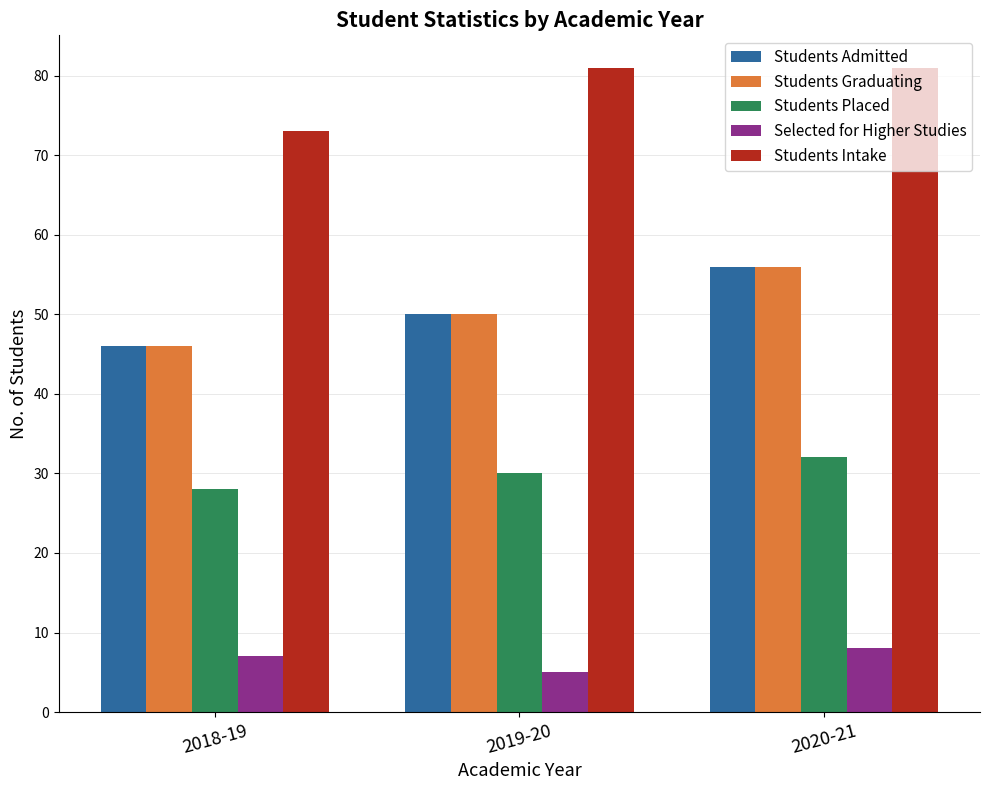

How many data points in Students Graduating are less than 50?

1